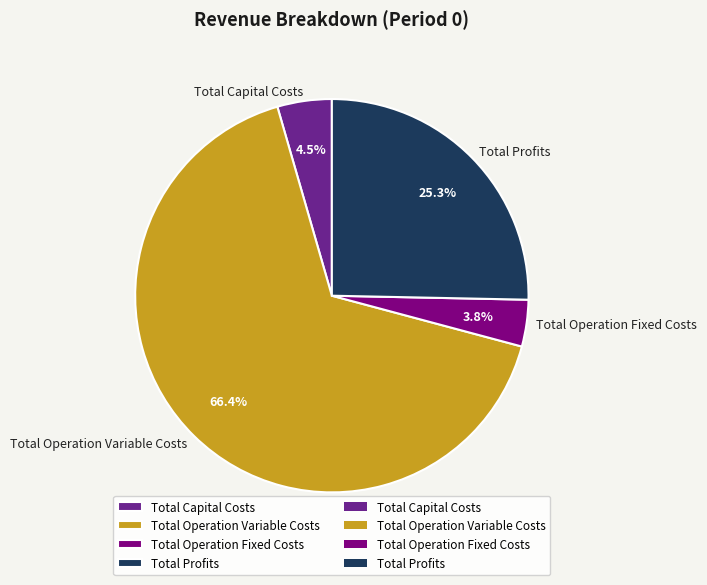

Which has a higher value, Total Operation Fixed Costs or Total Profits?

Total Profits